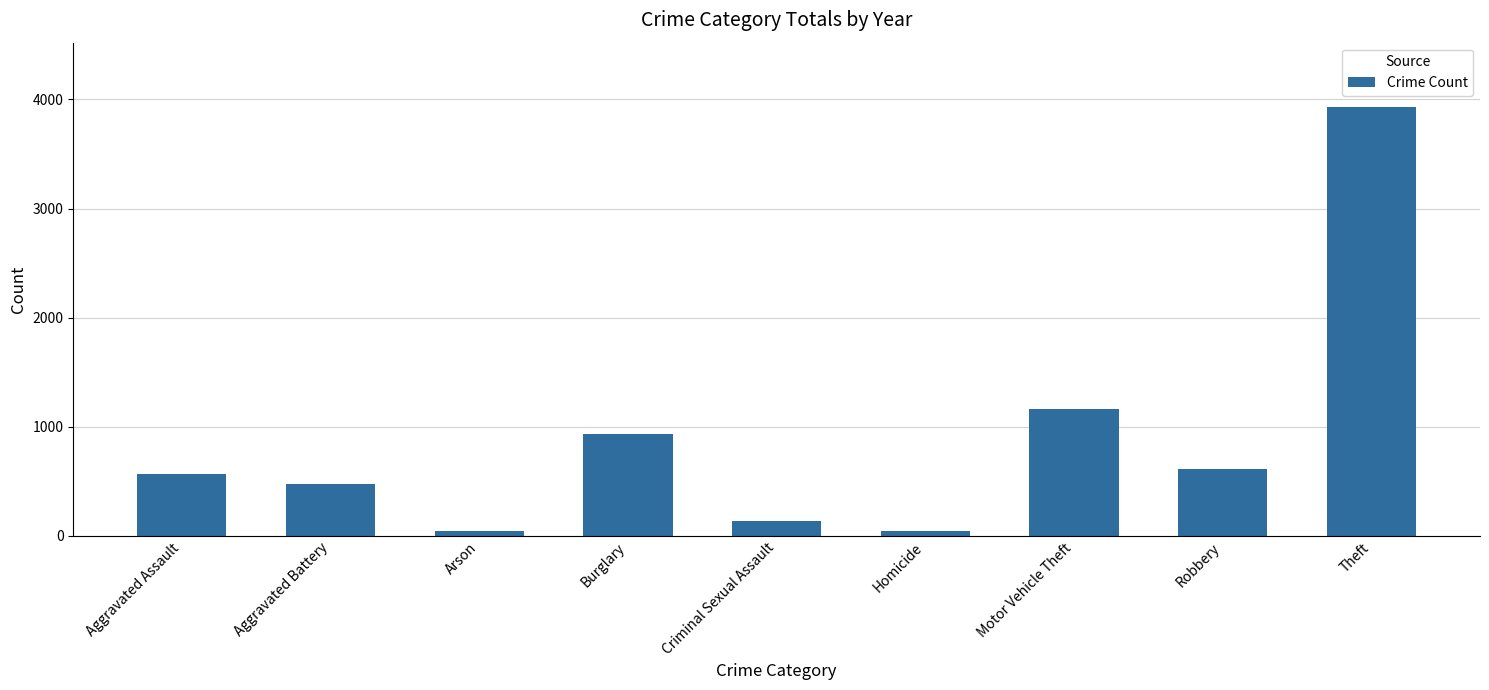

The value at Aggravated Assault is 566. True or false?

True